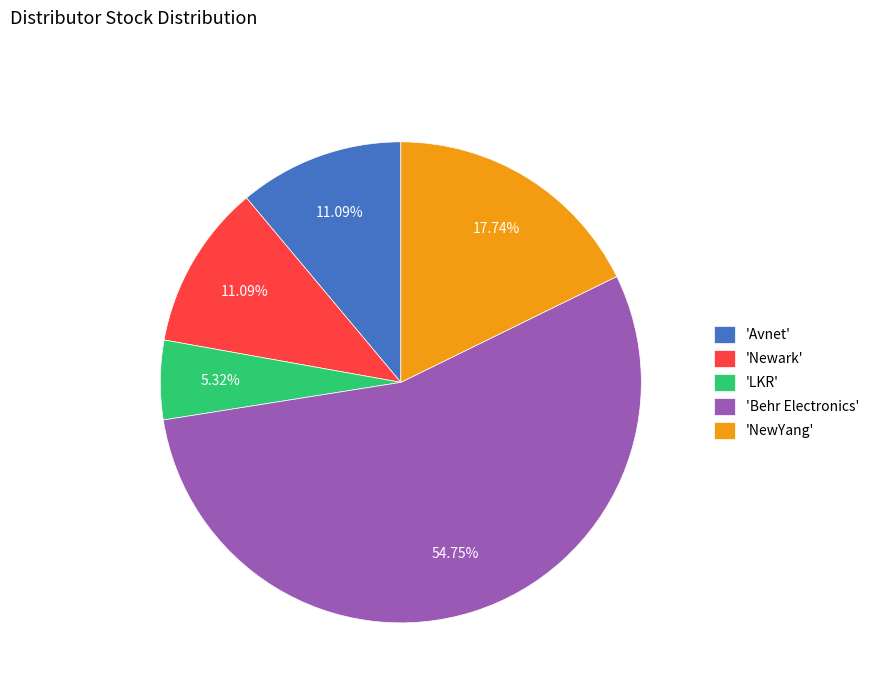

Which category has the smallest portion of the pie?

'LKR'